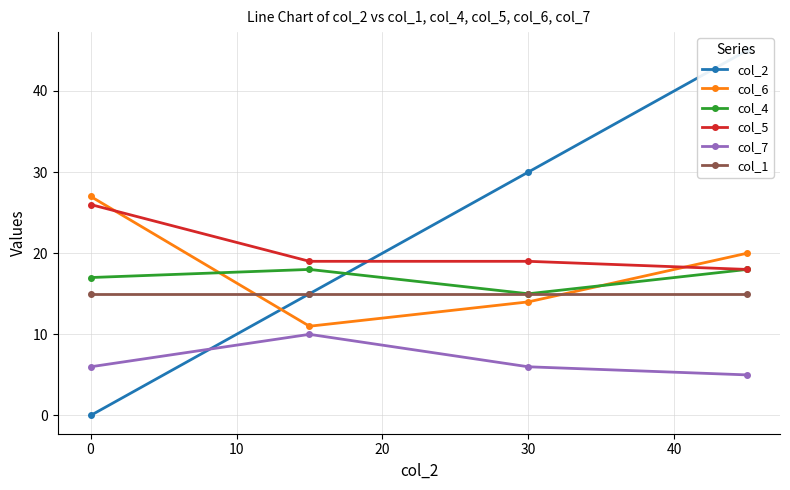

What is the difference between the maximum and minimum values in the col_2 series?

45